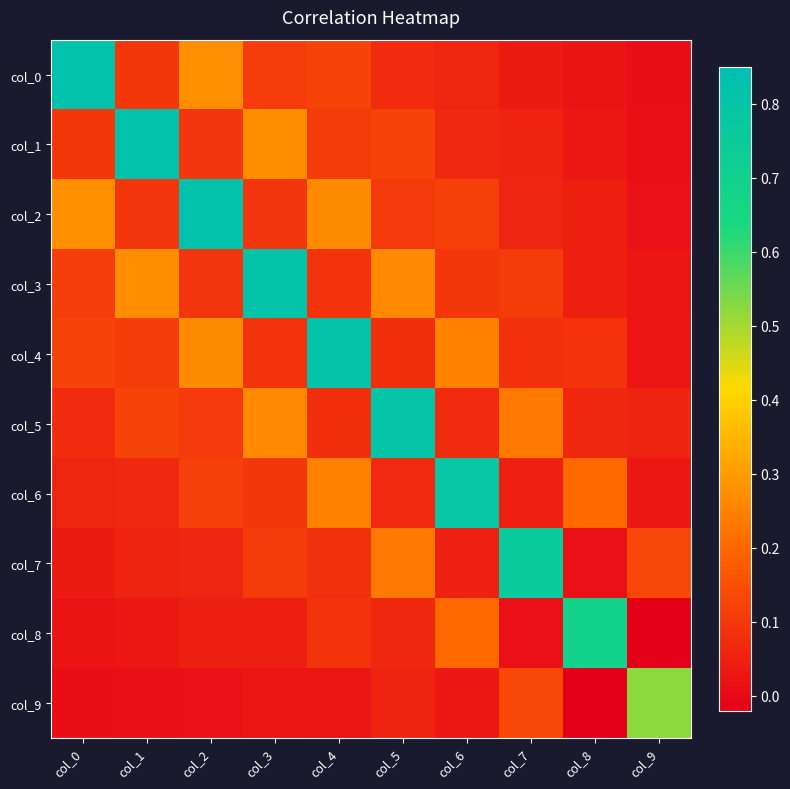

What is the spread (max minus min) of values at col_3?

0.8